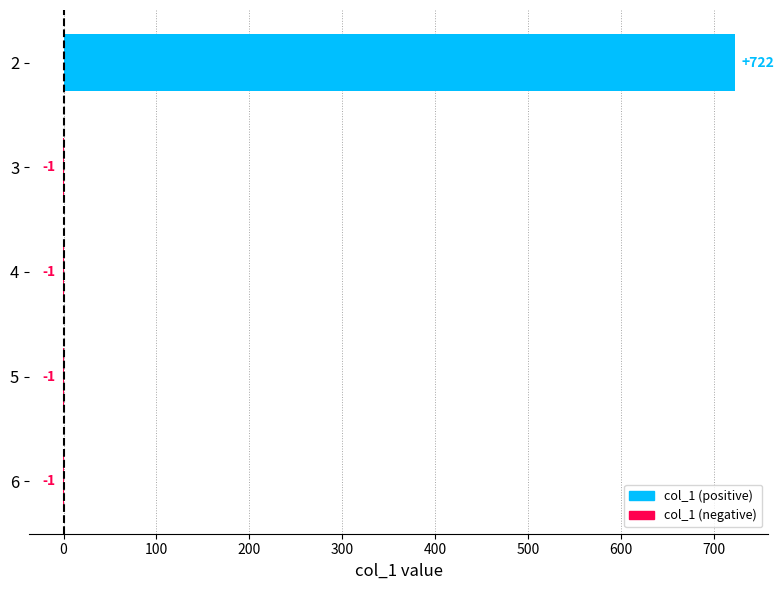

True or false: the data shows -1 at 6.

True